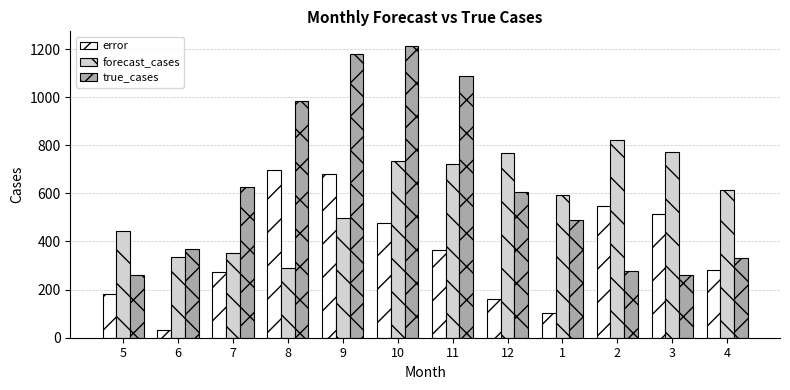

List the series in order of their overall mean, lowest first.

error, forecast_cases, true_cases